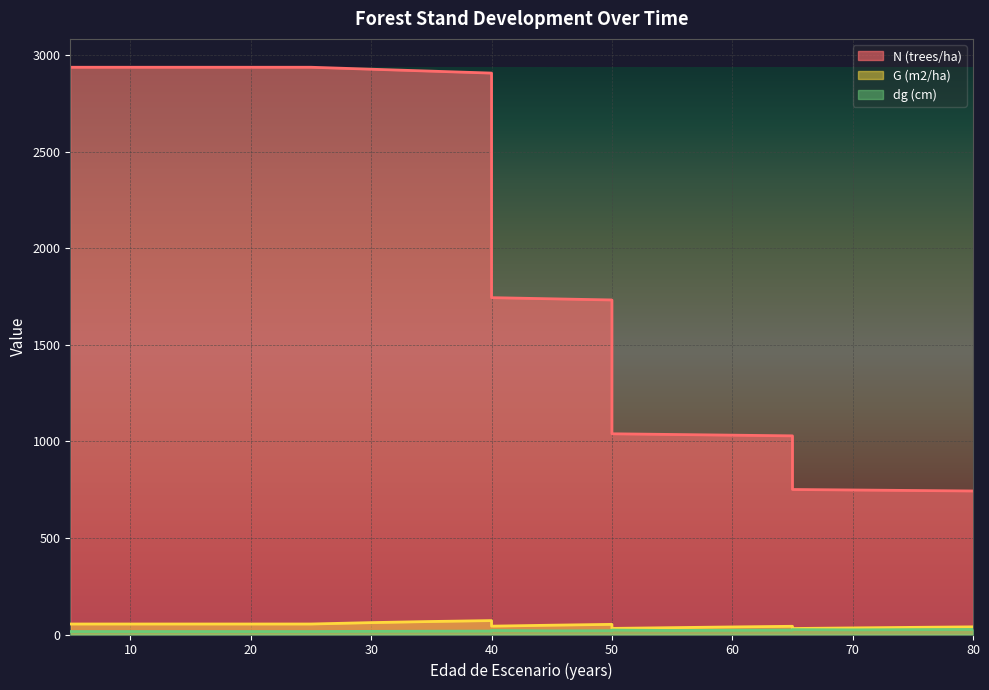

At which label is dg (cm) closest to 20?

50